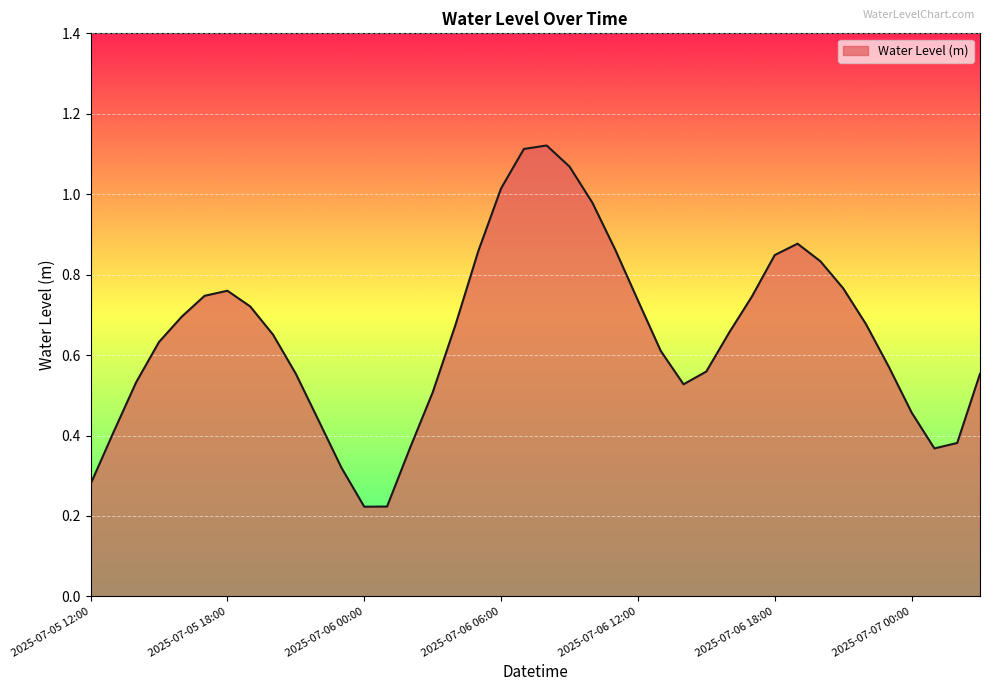

Rank the categories by value from lowest to highest.

2025-07-06 00:00, 2025-07-06 01:00, 2025-07-05 12:00, 2025-07-05 23:00, 2025-07-07 01:00, 2025-07-06 02:00, 2025-07-07 02:00, 2025-07-05 13:00, 2025-07-05 22:00, 2025-07-07 00:00, 2025-07-06 03:00, 2025-07-06 14:00, 2025-07-05 14:00, 2025-07-07 03:00, 2025-07-05 21:00, 2025-07-06 15:00, 2025-07-06 23:00, 2025-07-06 13:00, 2025-07-05 15:00, 2025-07-05 20:00, 2025-07-06 16:00, 2025-07-06 04:00, 2025-07-06 22:00, 2025-07-05 16:00, 2025-07-05 19:00, 2025-07-06 12:00, 2025-07-06 17:00, 2025-07-05 17:00, 2025-07-05 18:00, 2025-07-06 21:00, 2025-07-06 20:00, 2025-07-06 18:00, 2025-07-06 05:00, 2025-07-06 11:00, 2025-07-06 19:00, 2025-07-06 10:00, 2025-07-06 06:00, 2025-07-06 09:00, 2025-07-06 07:00, 2025-07-06 08:00